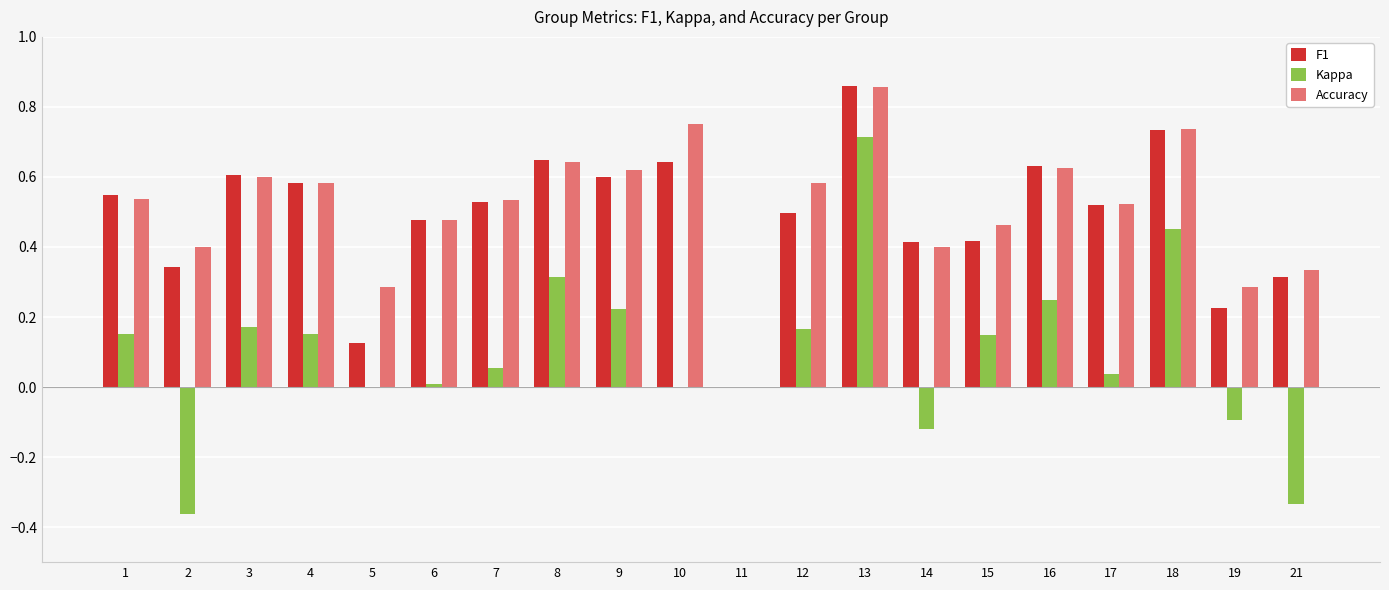

What are all the series names shown in the legend?

F1, Kappa, Accuracy